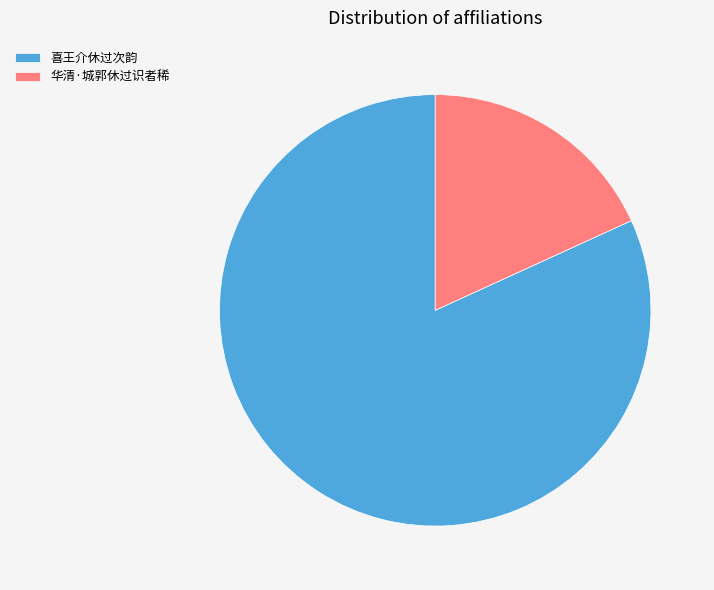

Does 华清·城郭休过识者稀 account for over 50% of the chart?

No